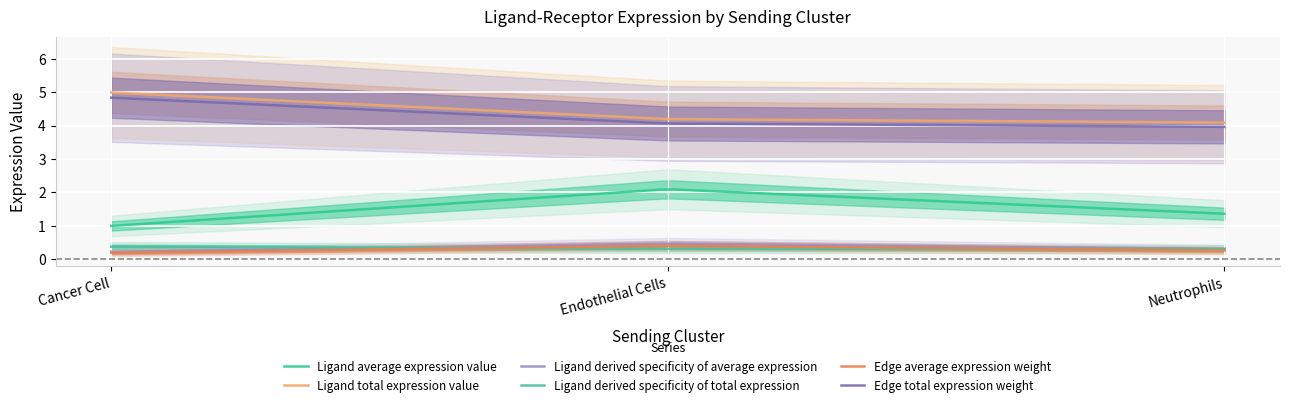

What is the label of the 2nd point from the left?

Endothelial Cells